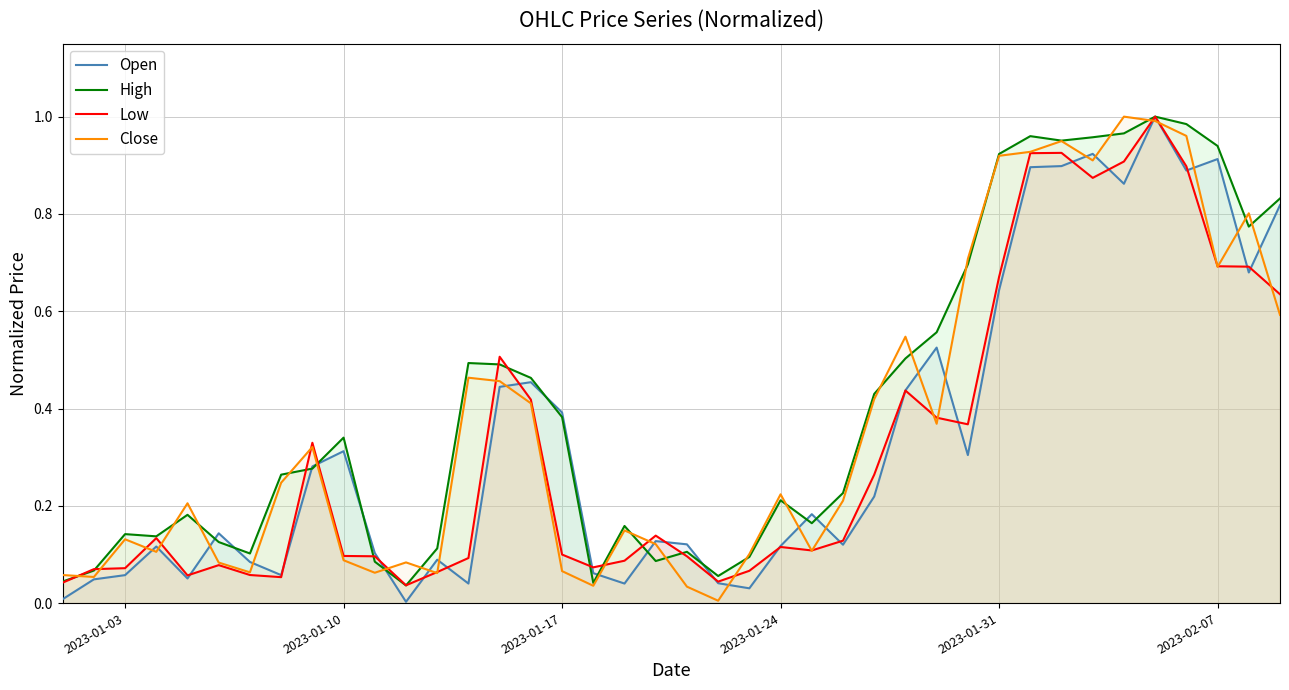

Rank the series by their average value, from lowest to highest.

Low, Open, Close, High